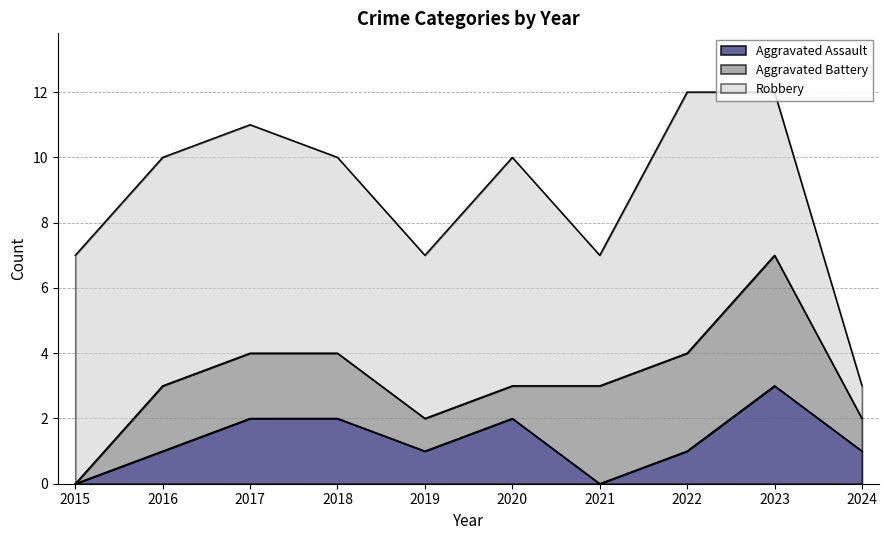

How many Robbery values are between 5 and 7?

7